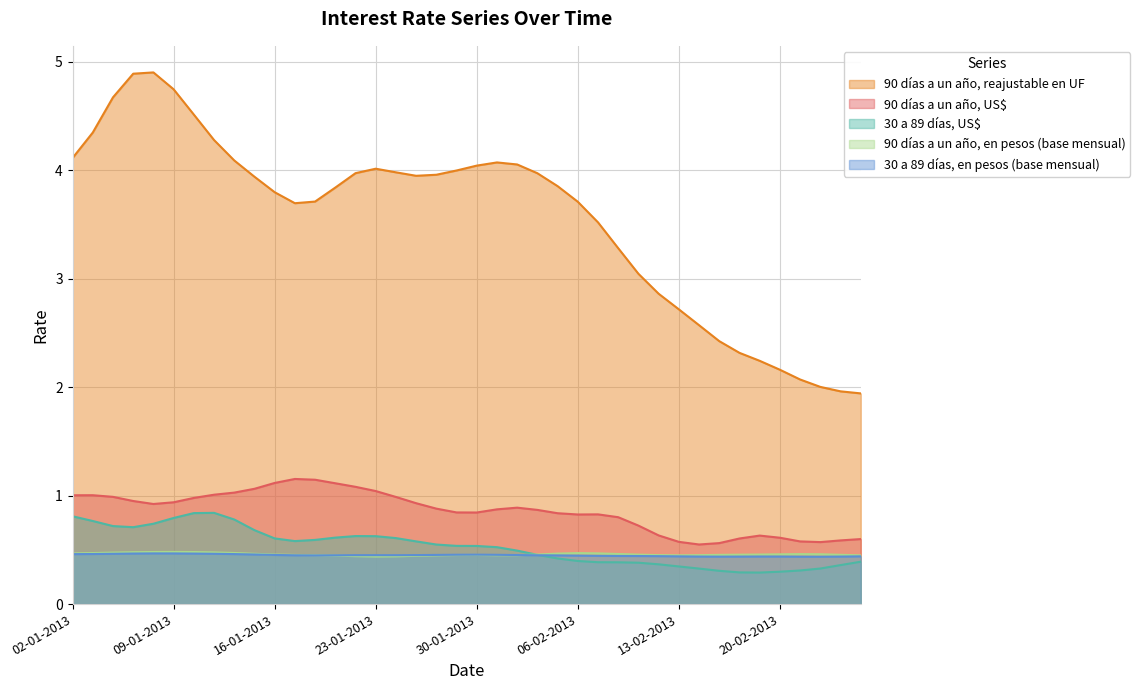

Which category has the highest value across all series?

07-01-2013